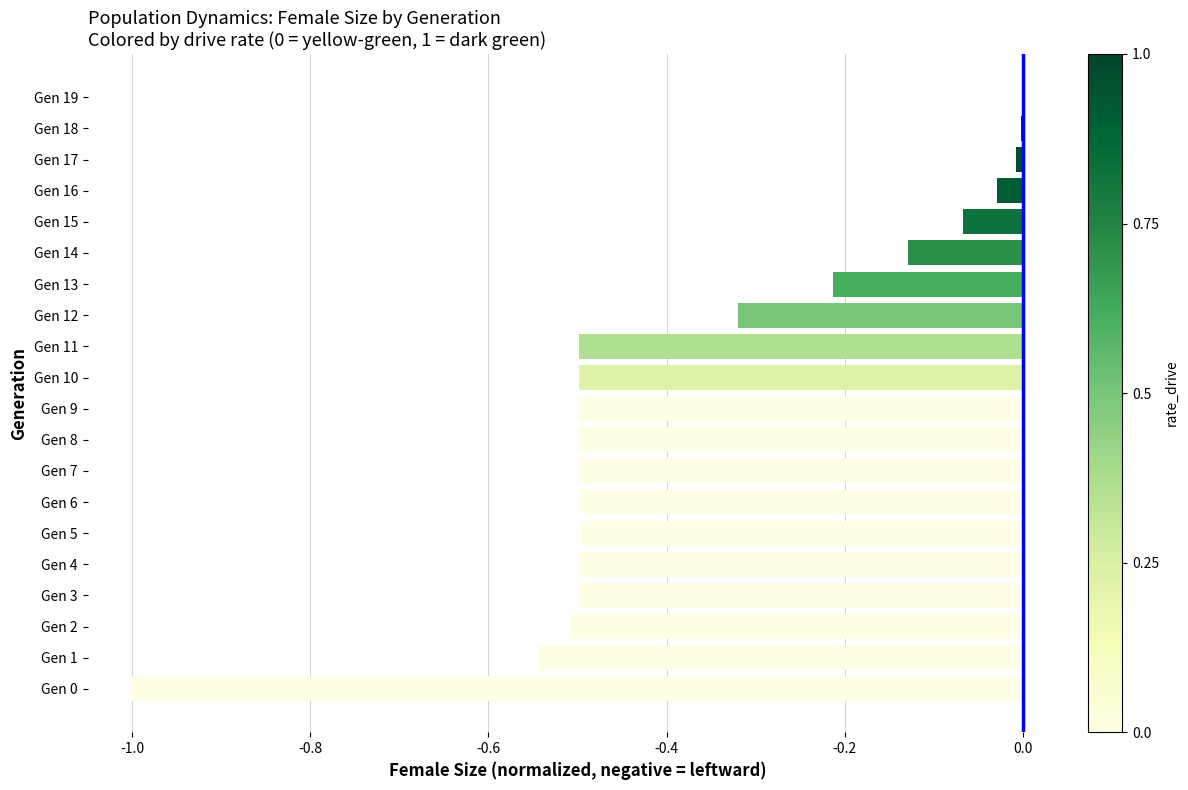

How many series are shown in this chart?

1